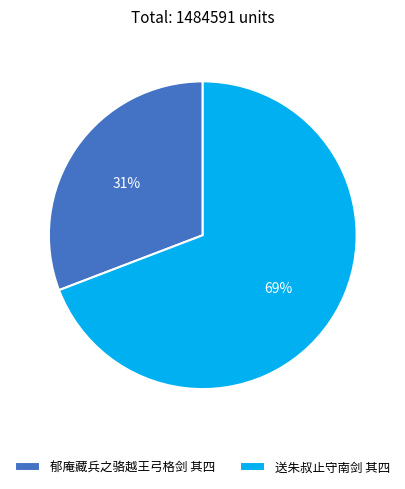

Which category has the biggest portion of the pie?

送朱叔止守南剑 其四